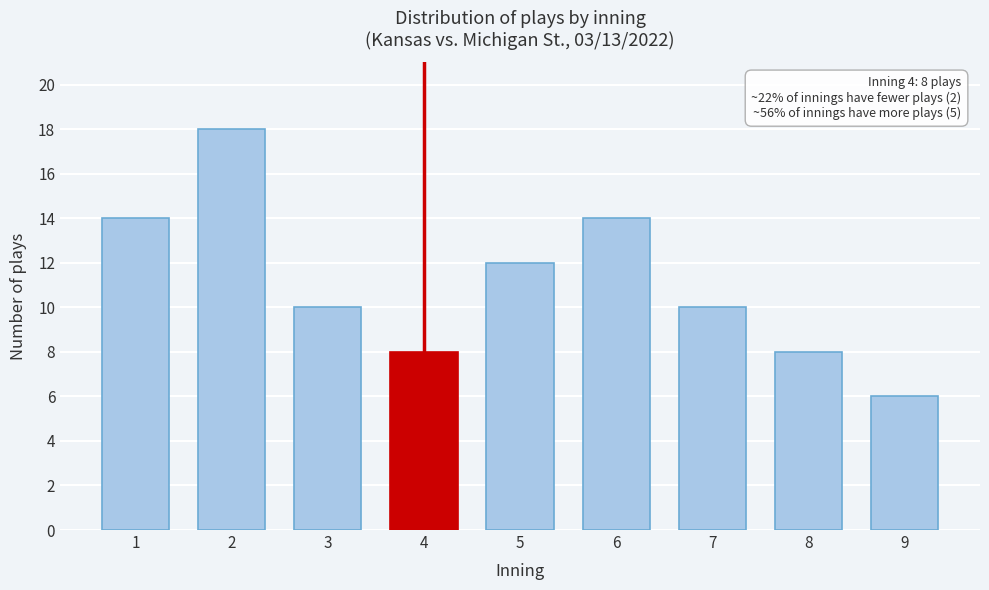

Reading left to right, what are all the values shown in this chart?

1=14	2=18	3=10	4=8	5=12	6=14	7=10	8=8	9=6